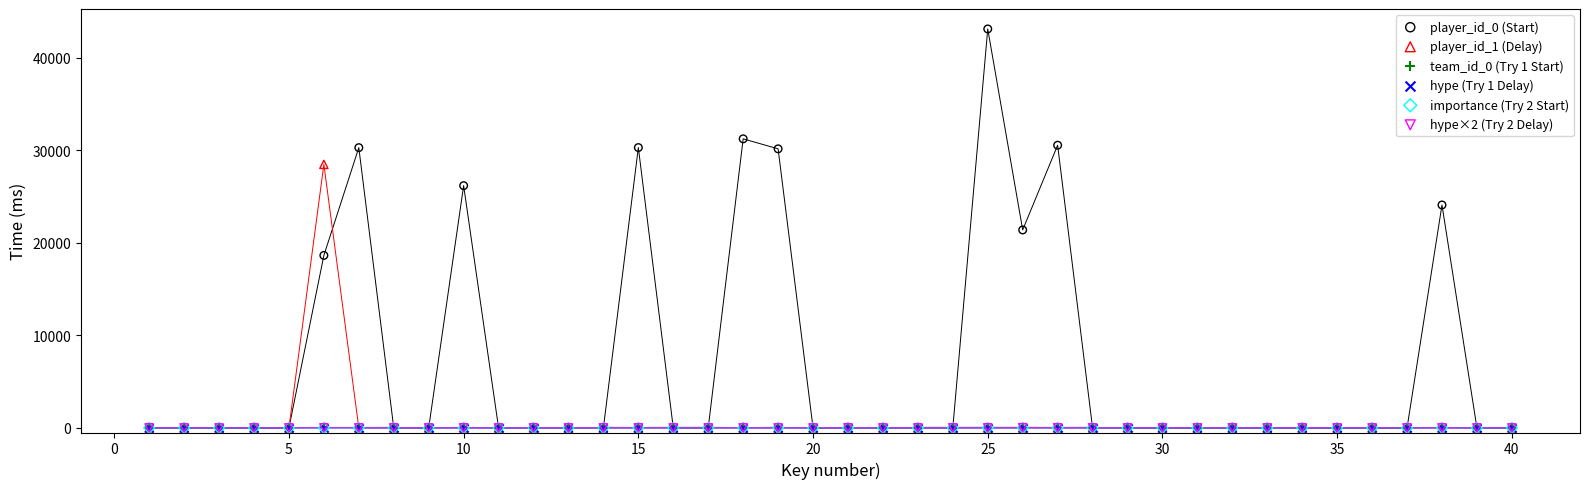

What are all the series names shown in the legend?

player_id_0 (Start), player_id_1 (Delay), team_id_0 (Try 1 Start), hype (Try 1 Delay), importance (Try 2 Start), hype×2 (Try 2 Delay)